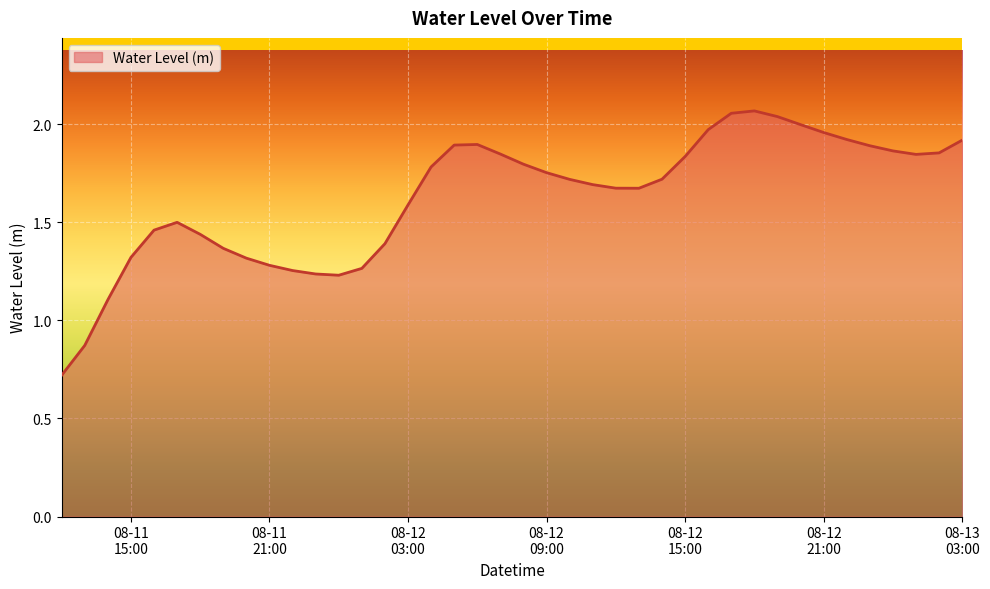

What is the smallest value displayed?

0.7